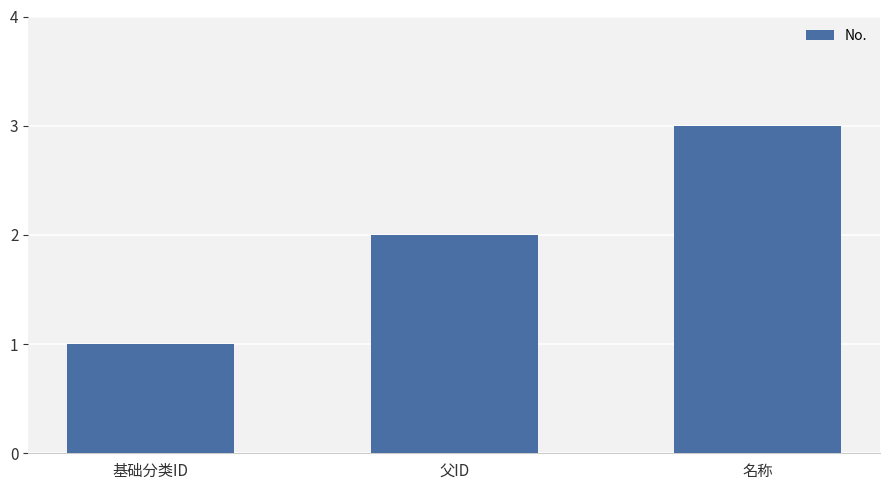

Approximately how many times larger is the value at 名称 compared to 基础分类ID?

3.0